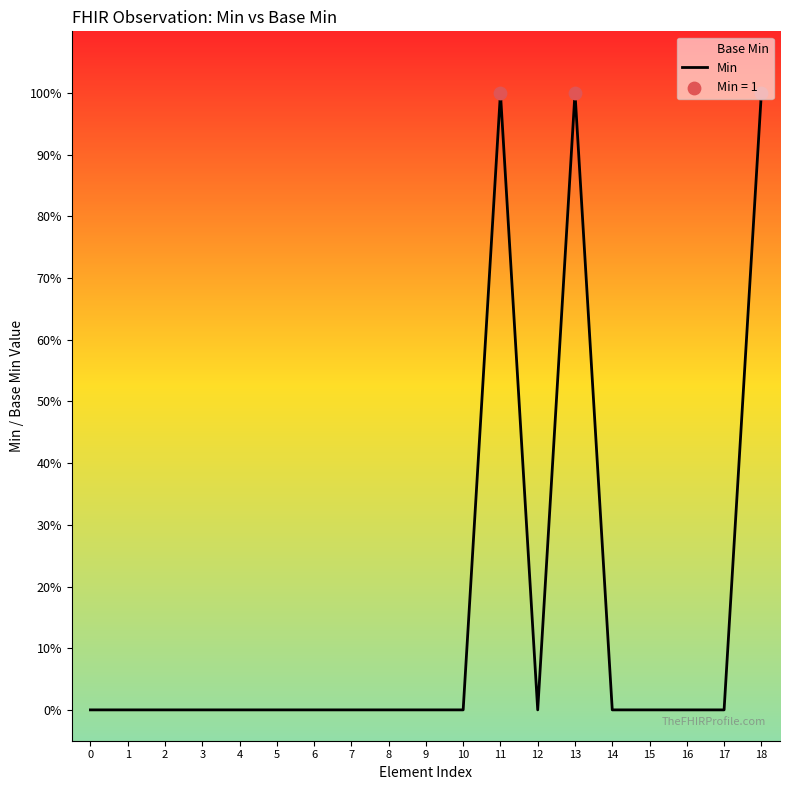

Between 15 and 7, which is larger?

15